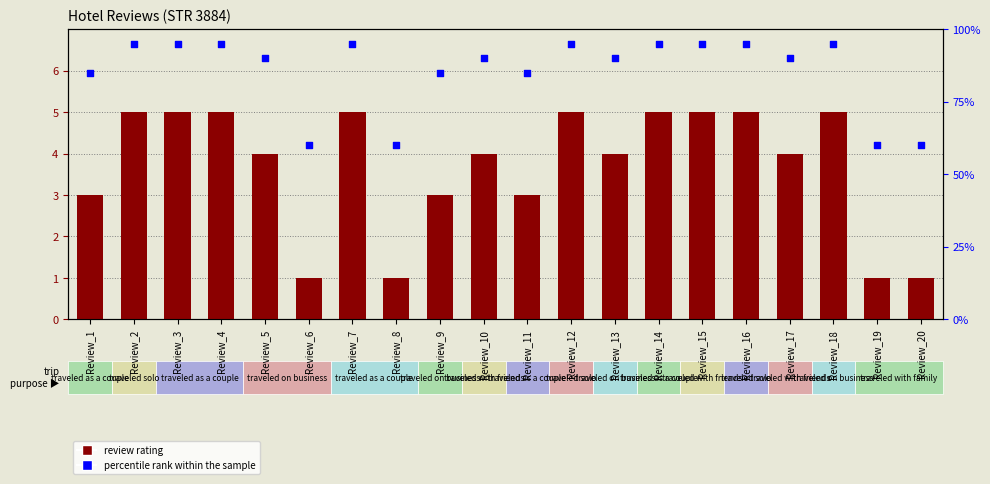

At how many categories does at least one series exceed 88?

13